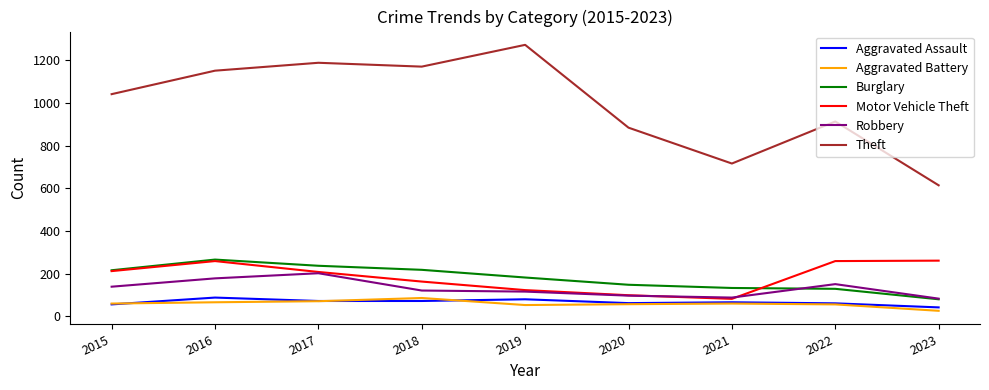

At which category does the chart reach its peak across all series?

2019